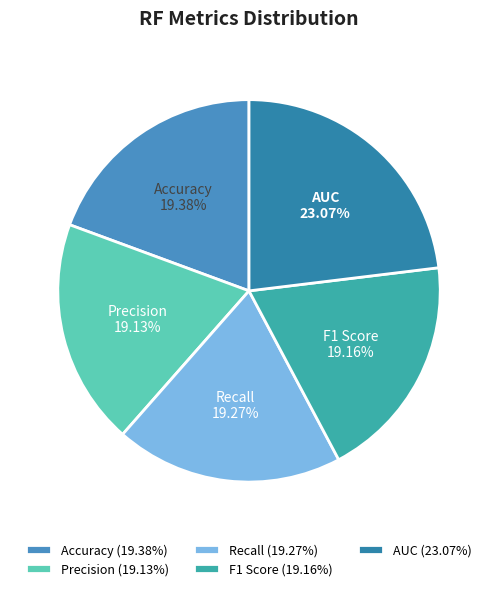

To the nearest percent, what is the combined percentage of F1 Score and Accuracy?

39%